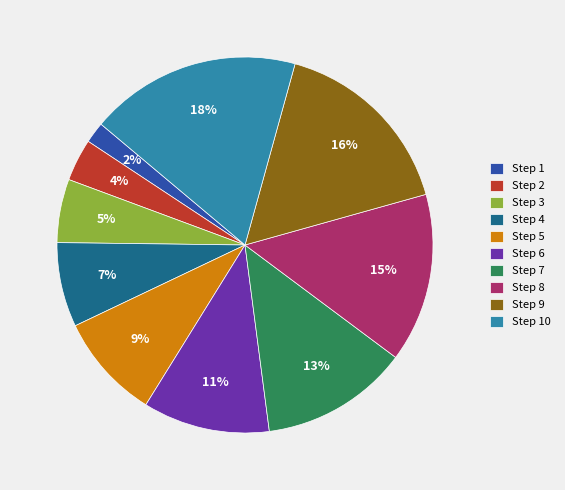

To the nearest percent, what is the difference between the largest and smallest slice percentages?

16%